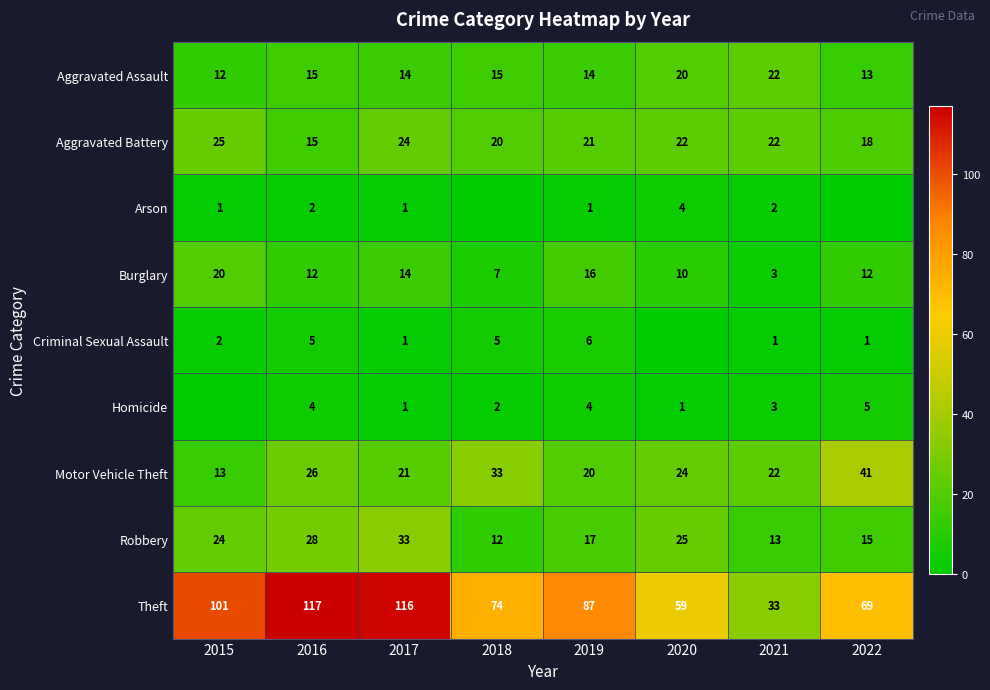

What is the approximate value of Aggravated Battery at 2019, to the nearest 5?

20